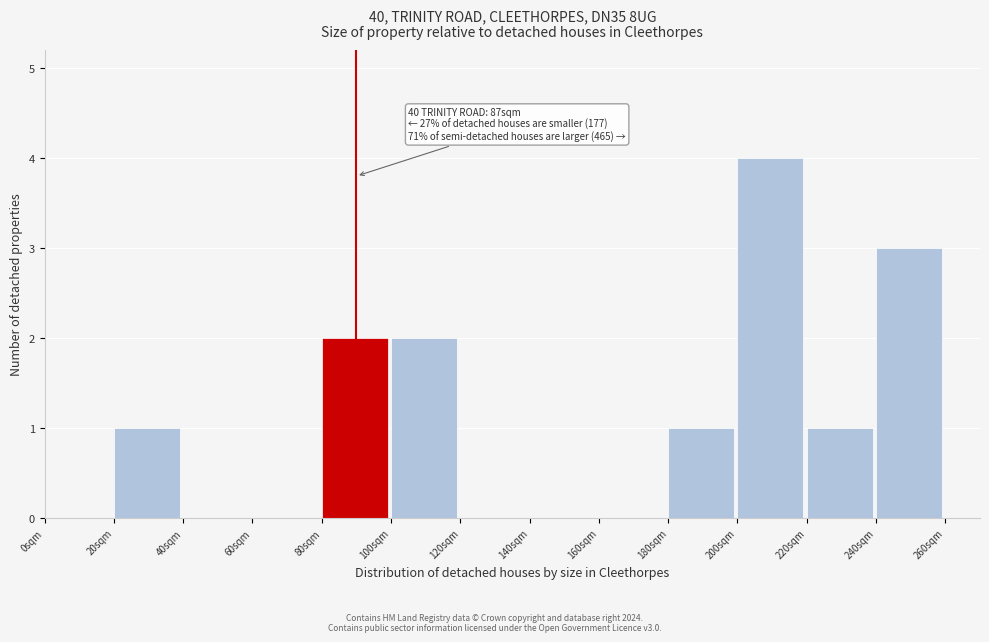

Which range on the x-axis has the tallest bar?

200 to 220